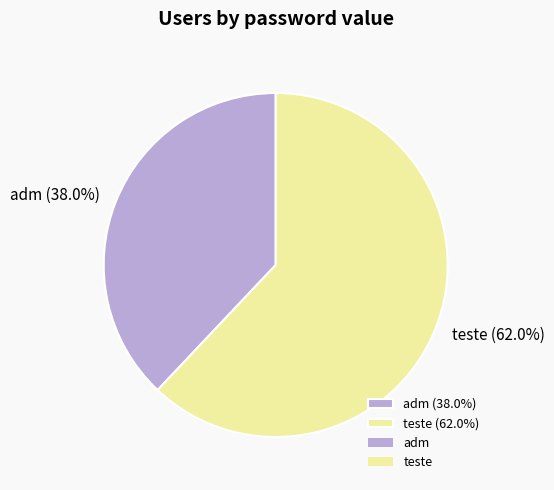

How much of the chart is everything except teste?

38.0%